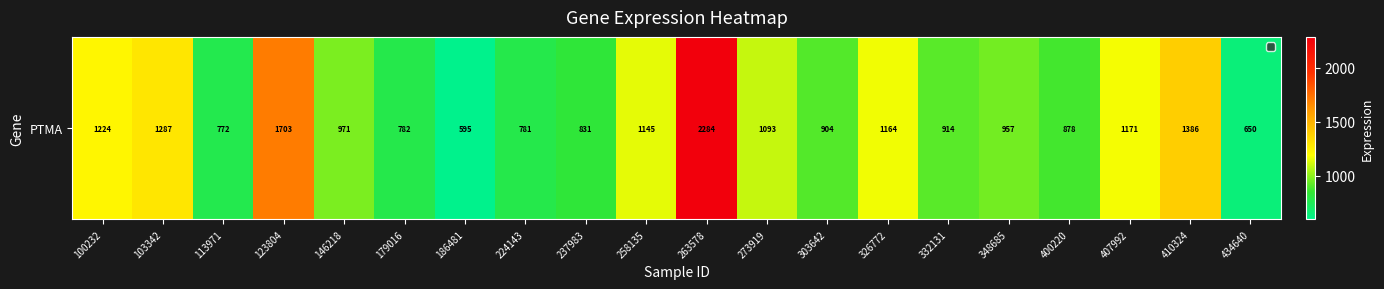

What is the average value?

1074.6